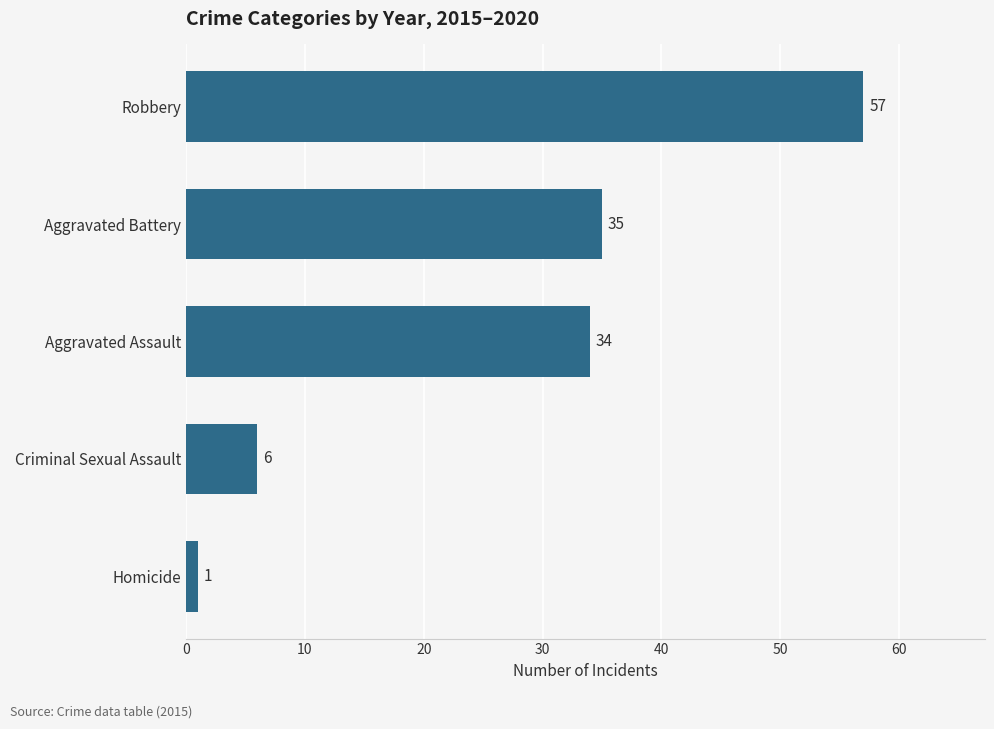

How many categories are shown in the chart?

5